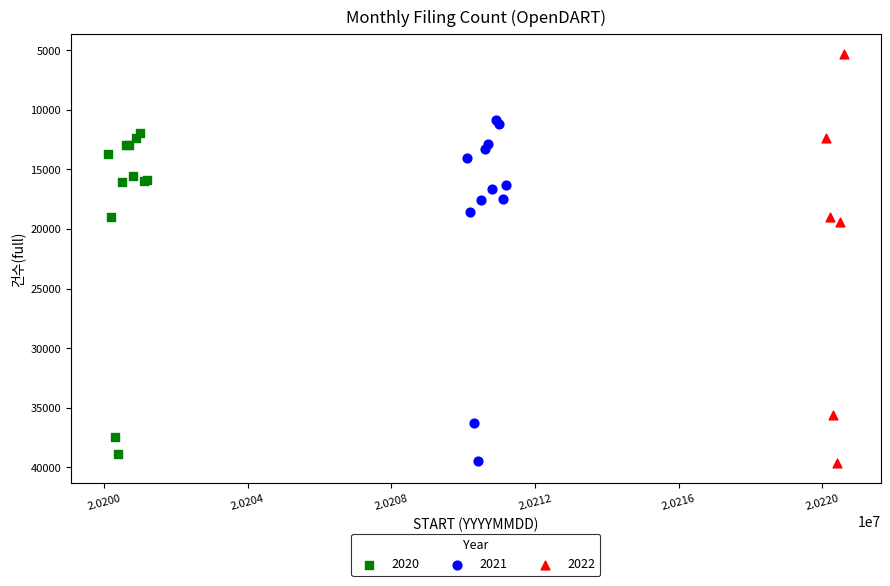

Which series contains the lowest Y value?

2022